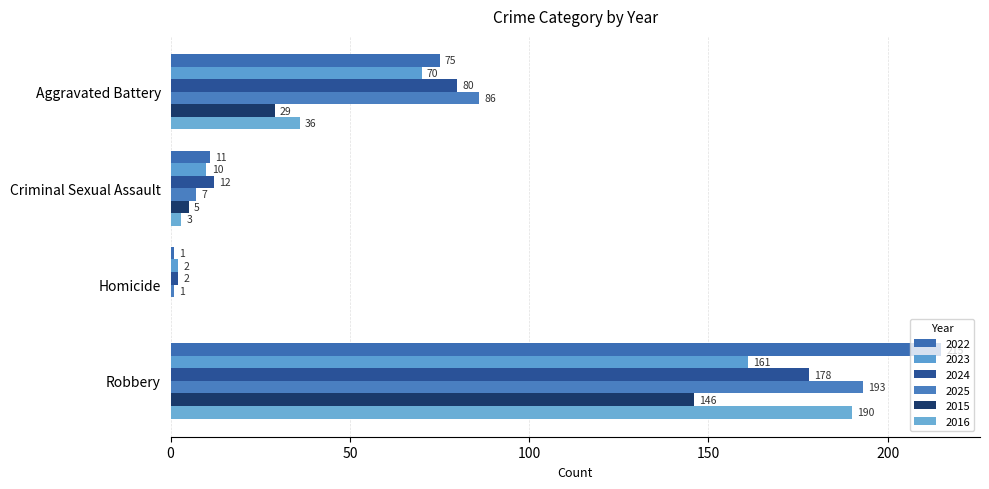

Which label corresponds to the largest value in the chart?

Robbery